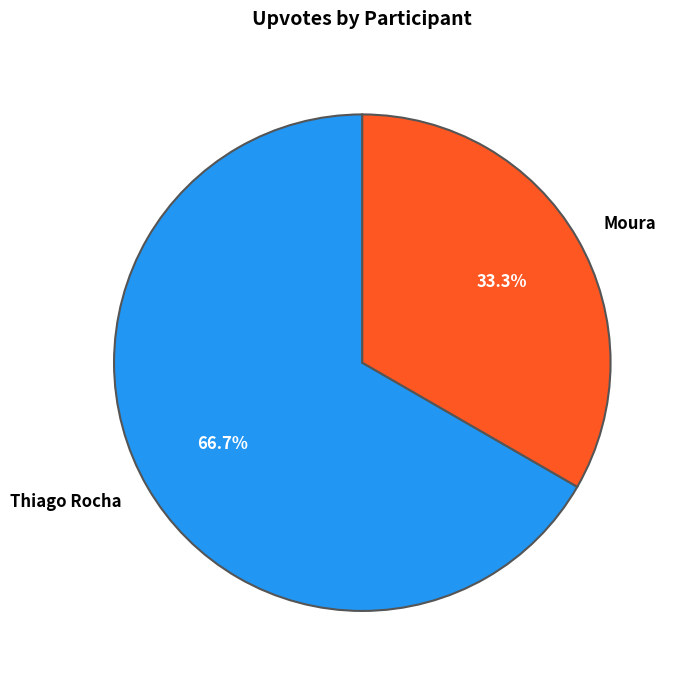

Is there a majority slice in this chart?

Yes